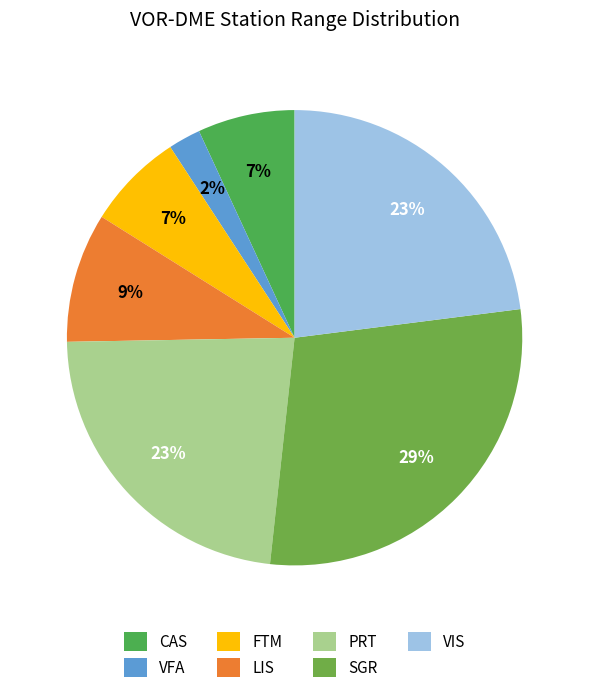

Approximately how many times larger is the value at FTM compared to SGR?

0.2